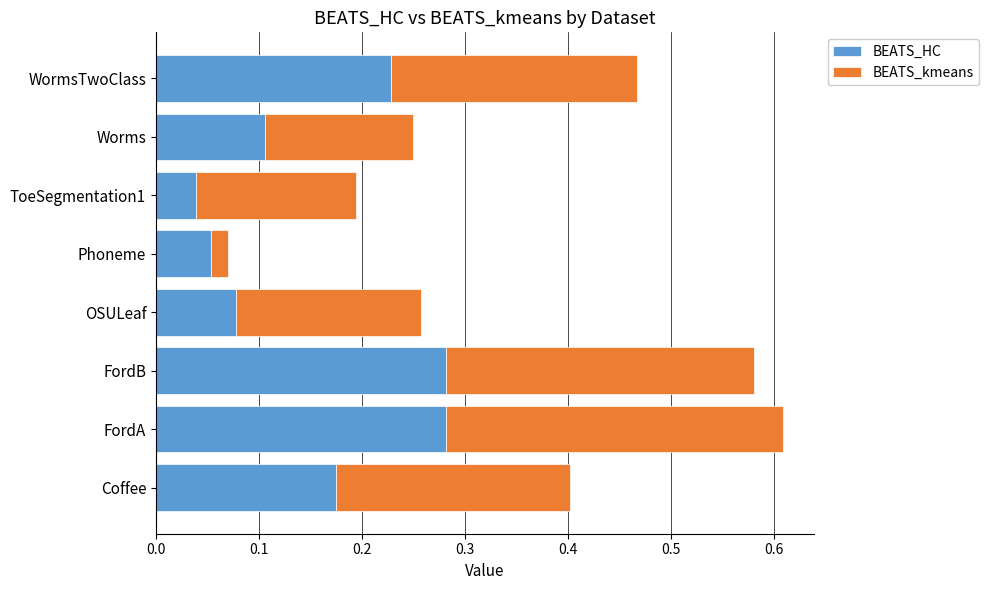

At which label is BEATS_HC closest to 0?

ToeSegmentation1